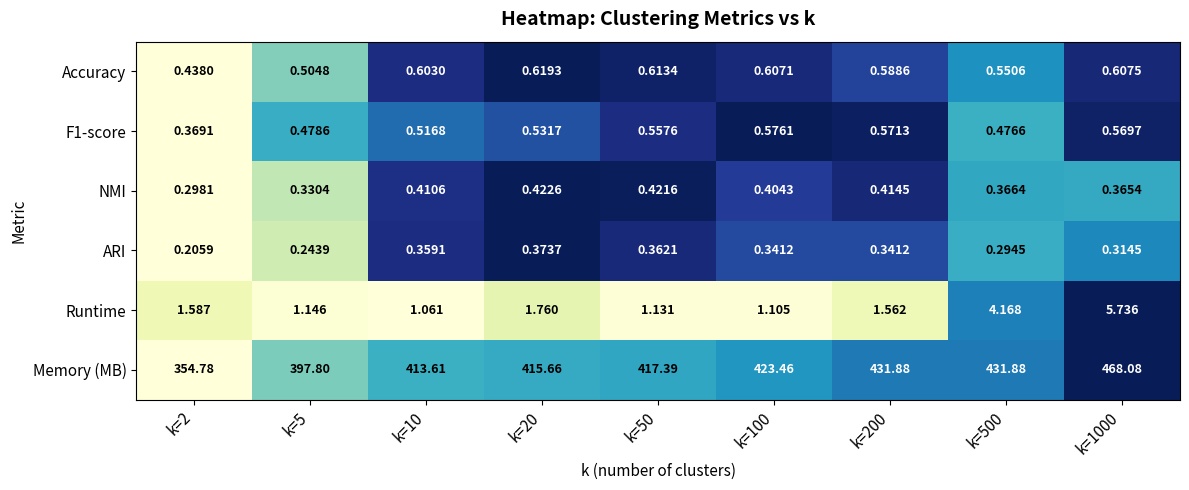

Between k=5 and k=200, which series saw the biggest shift?

Memory (MB)